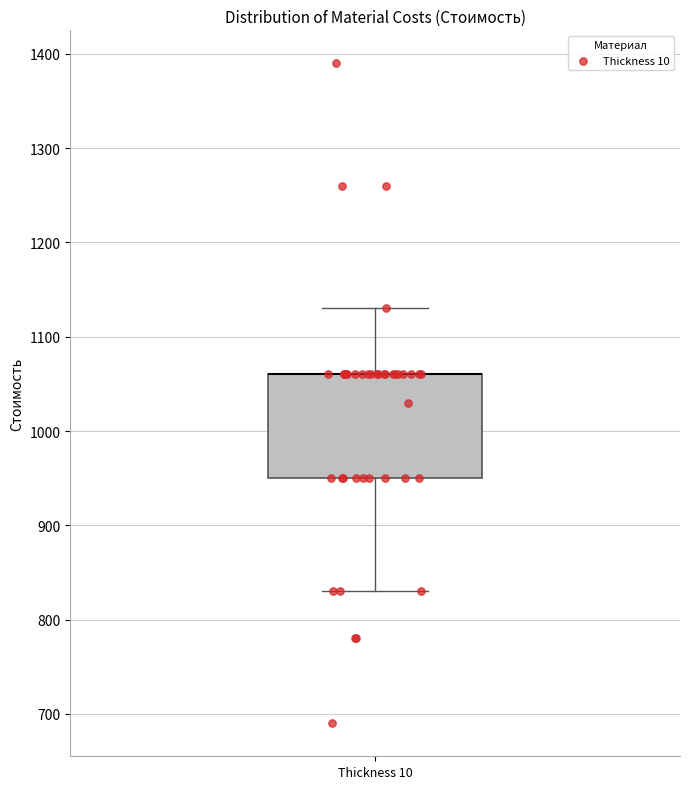

Read this box plot against the y-axis: the position of the median line, the range covered by the box, and the ends of both whiskers. The values are not printed on the chart, so give them approximately, as read against the axis.

median 1060 (drawn on the box's upper edge), box 950 to 1060, whiskers 830 to 1130